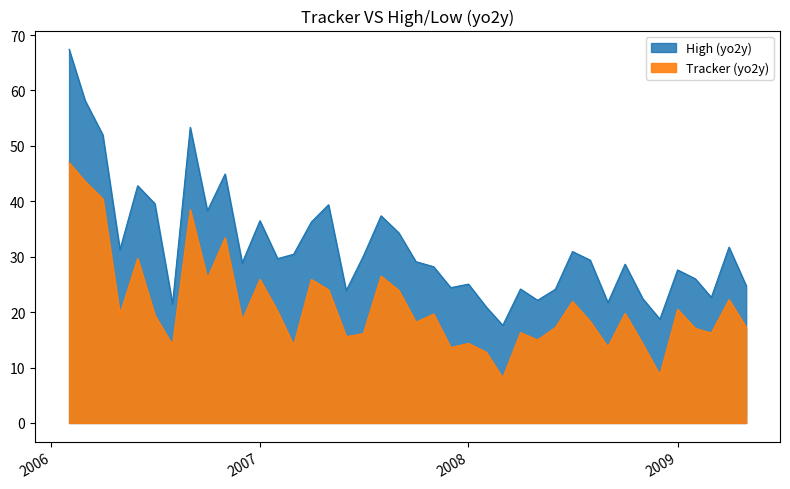

What are all the series names shown in the legend?

Tracker (yo2y), High (yo2y)